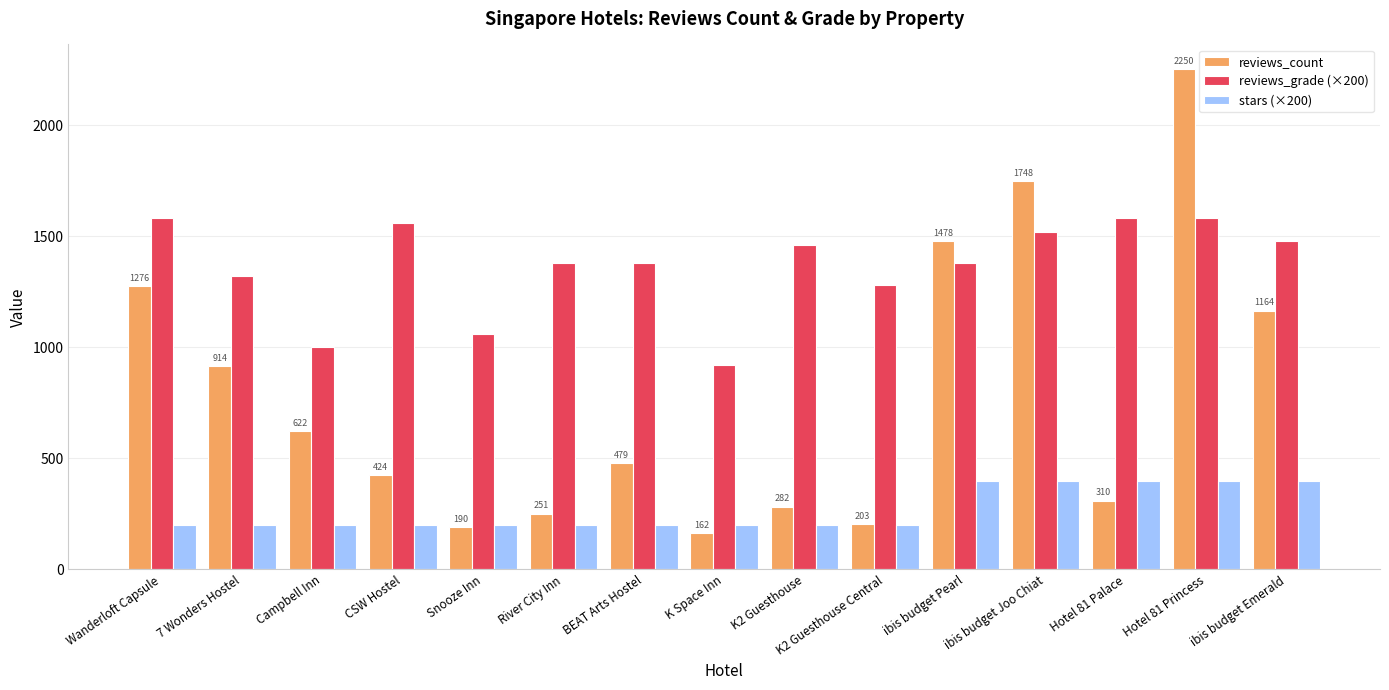

The reviews_grade (×200) series shows 2161.1 at ibis budget Emerald. True or false?

False